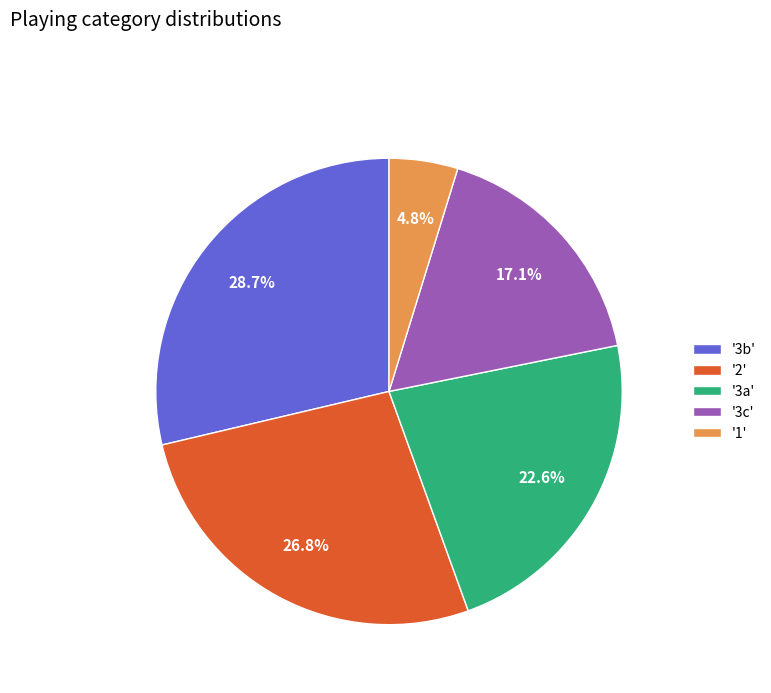

Is there a majority slice in this chart?

No